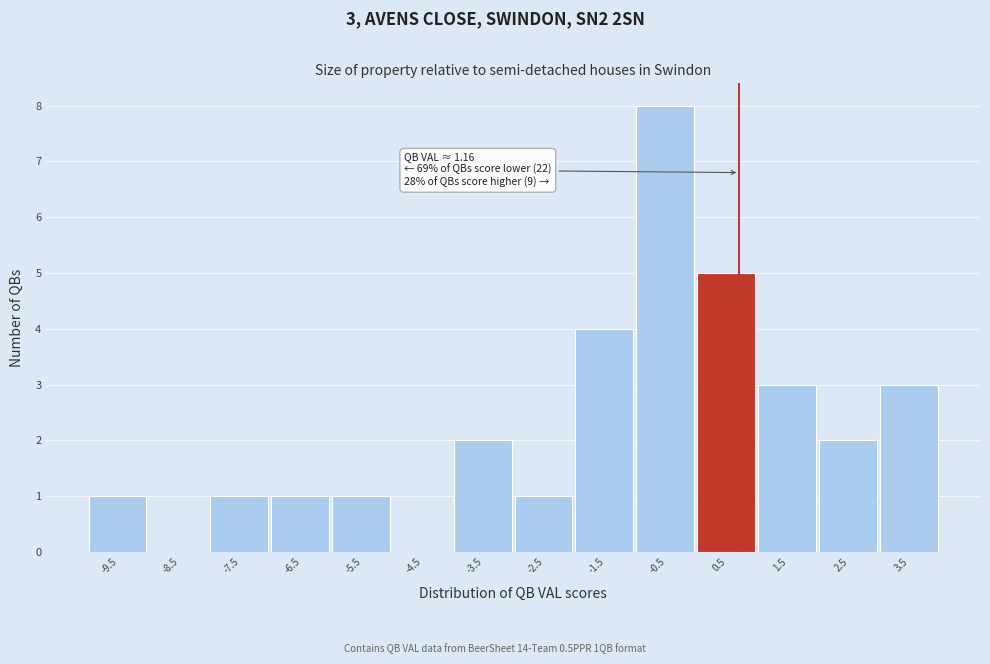

Reading left to right, extract all data points from this chart.

-9.5=1	-8.5=0	-7.5=1	-6.5=1	-5.5=1	-4.5=0	-3.5=2	-2.5=1	-1.5=4	-0.5=8	0.5=5	1.5=3	2.5=2	3.5=3